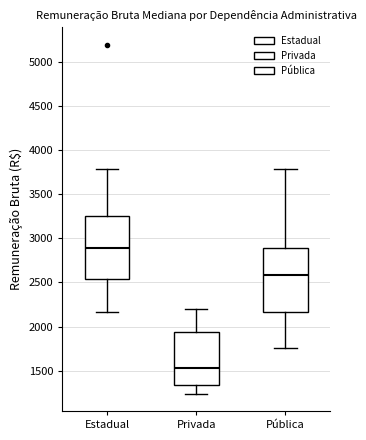

Reading left to right, transcribe this box plot: for each box, give where its median line is, the range the box spans, and where its two whiskers end, as read against the y-axis. The values are not printed on the chart, so give them approximately, as read against the axis.

Estadual: median 2900, box 2550 to 3250, whiskers 2150 to 3800
Privada: median 1550, box 1350 to 1950, whiskers 1250 to 2200
Pública: median 2600, box 2150 to 2900, whiskers 1750 to 3800